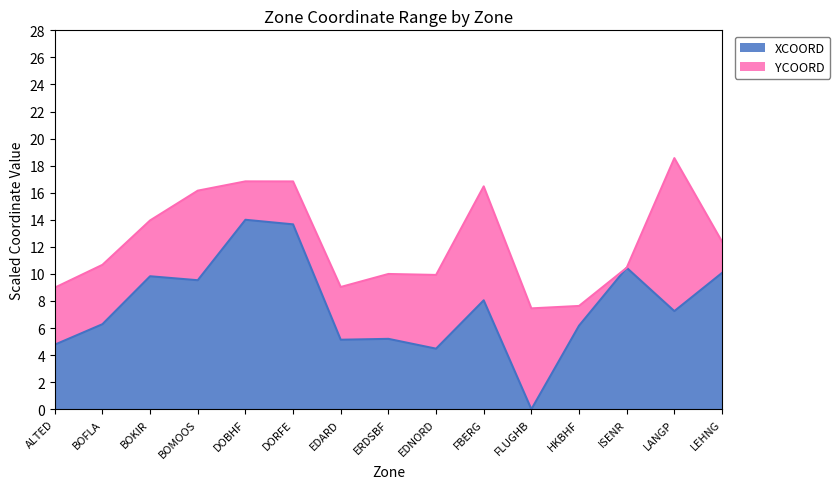

What is the change in value from HKBHF to LANGP?

+1.1